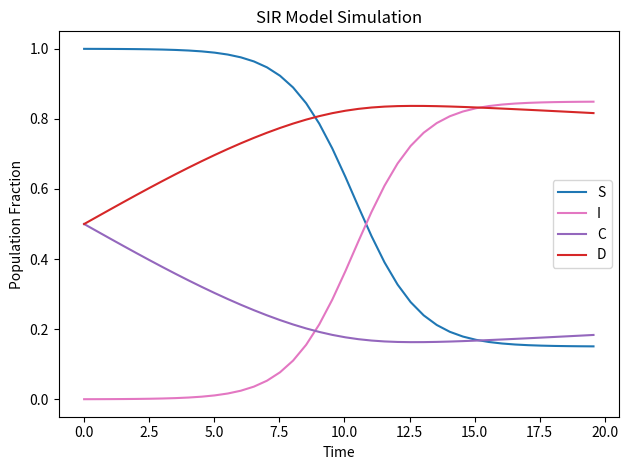

How many times do D and S cross each other?

1